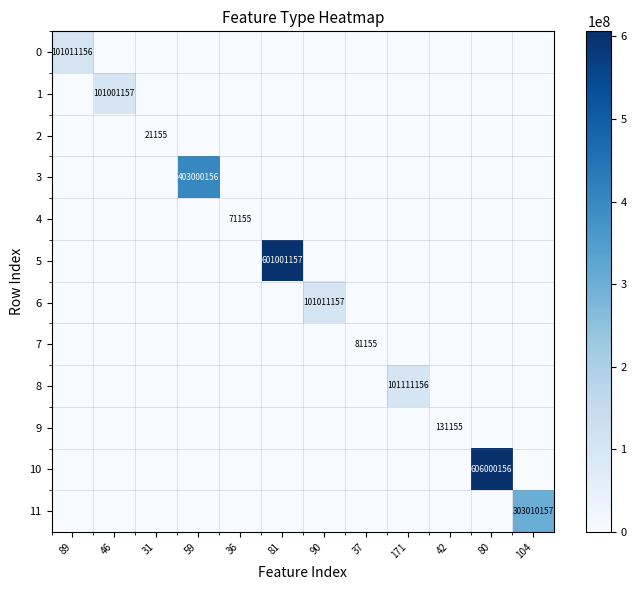

What is the difference between the highest and lowest values at 59?

403000156